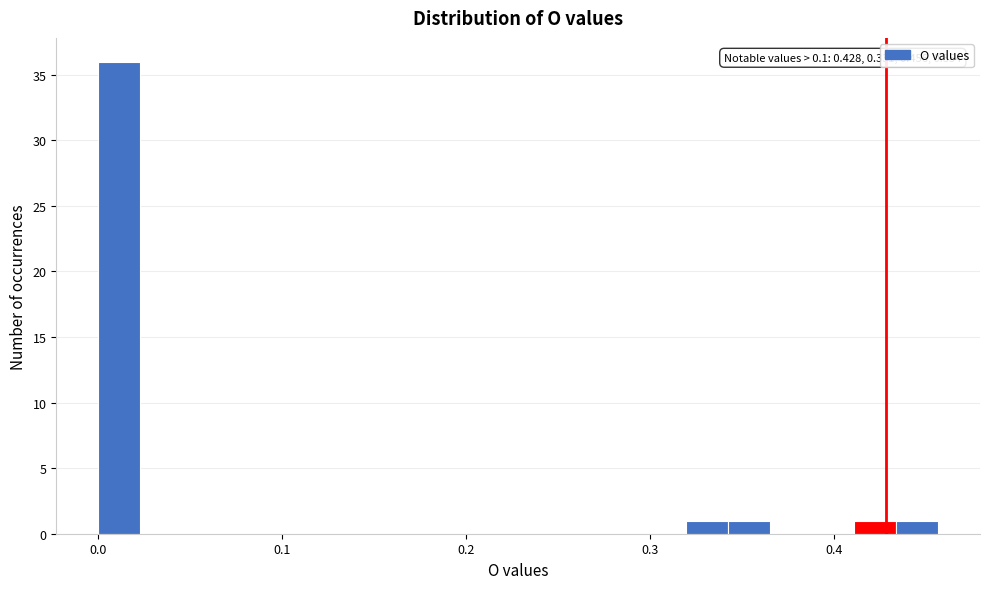

Around what value on the x-axis is the tallest bar? Give the approximate position of its centre, as read against the axis.

0.01